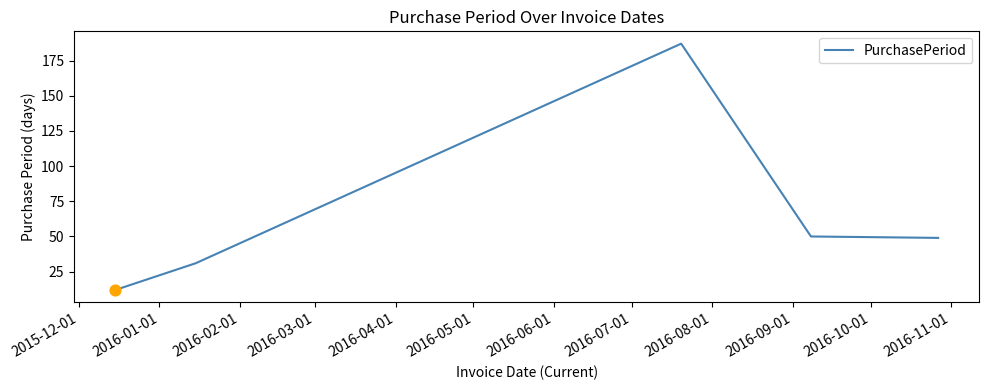

True or false: the data has more than 1 interior local peaks.

False